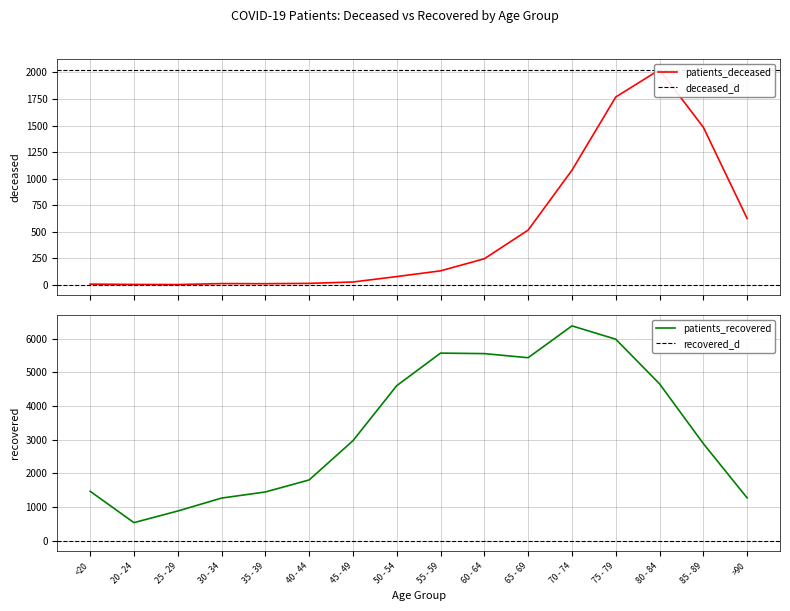

True or false: patients_deceased and patients_recovered intersect in this chart.

False